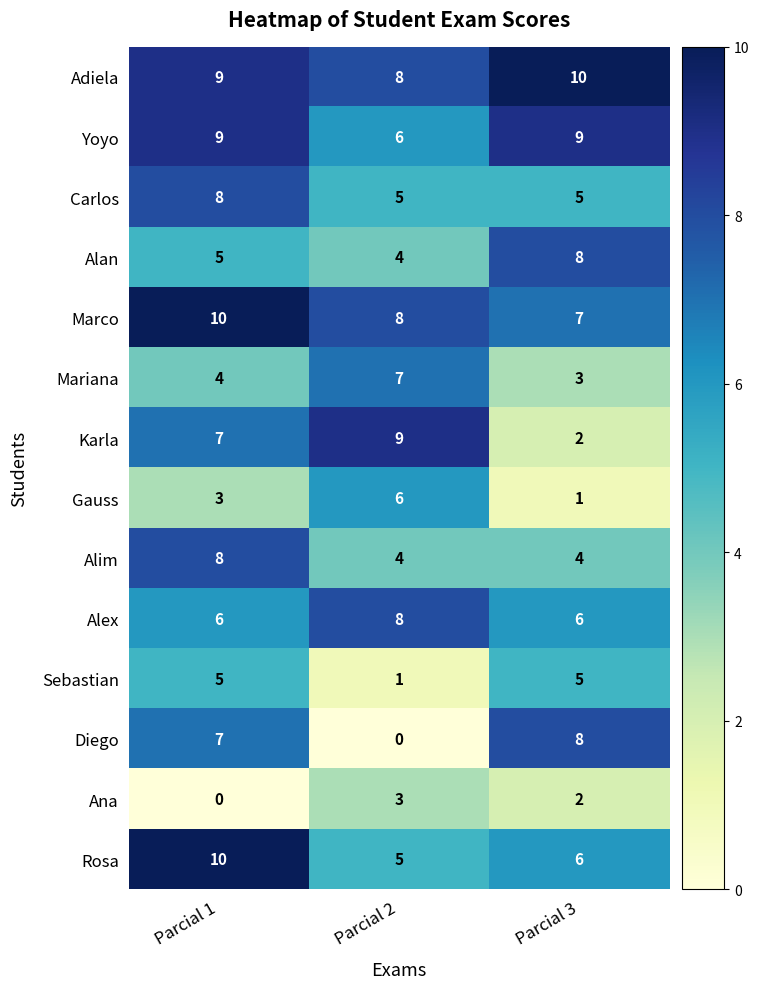

True or false: Marco has a value of 5 at Parcial 3.

False